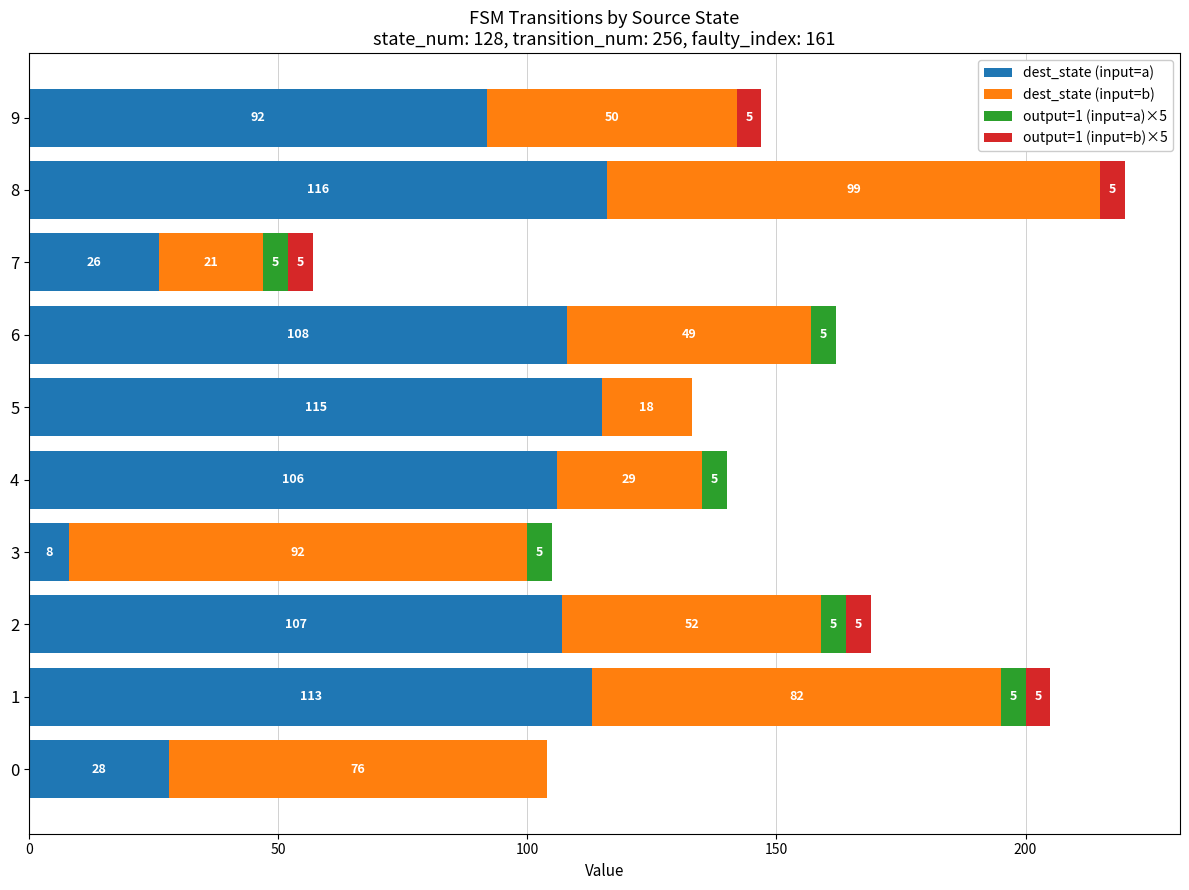

Where is dest_state (input=a) nearest to the value 62?

9